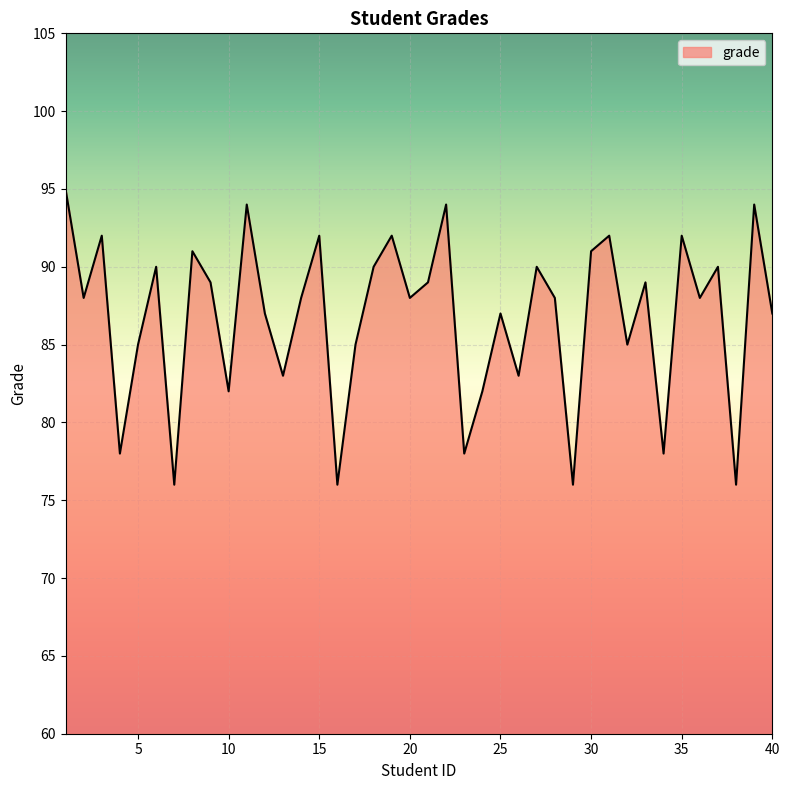

What is the smallest value displayed?

76